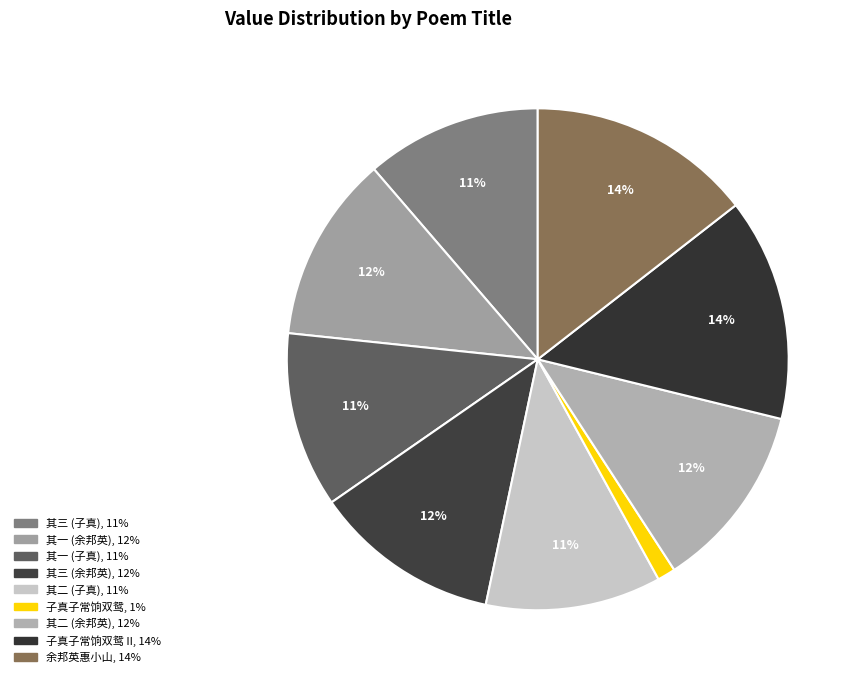

How many slices are in this pie chart?

9